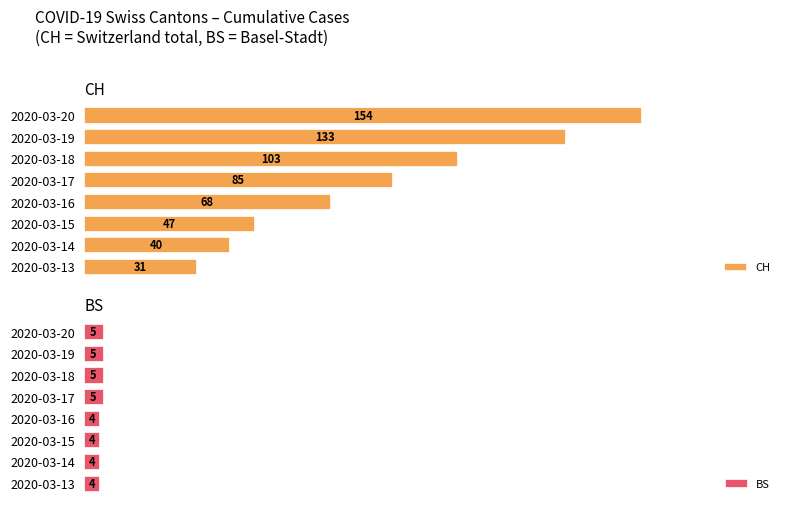

List the series in order of their peak value, lowest first.

BS, CH